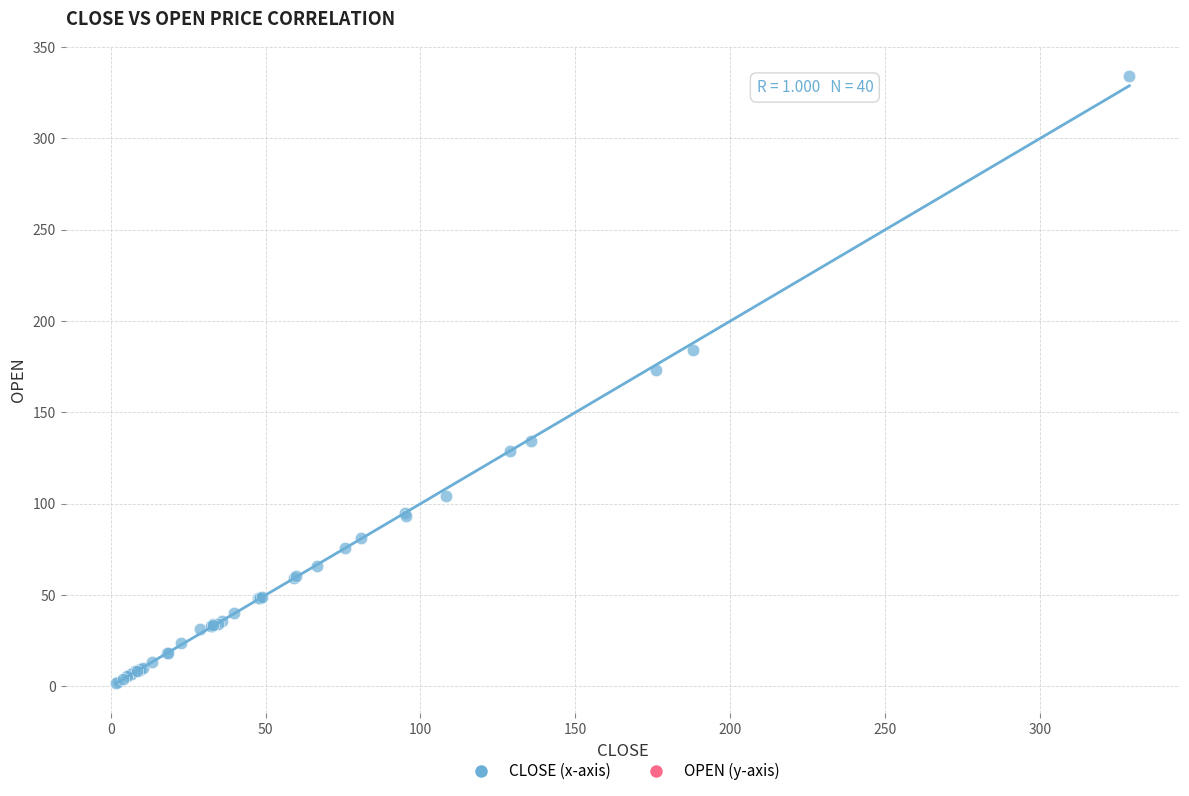

What Y value in the scatter plot is closest to 168?

173.0